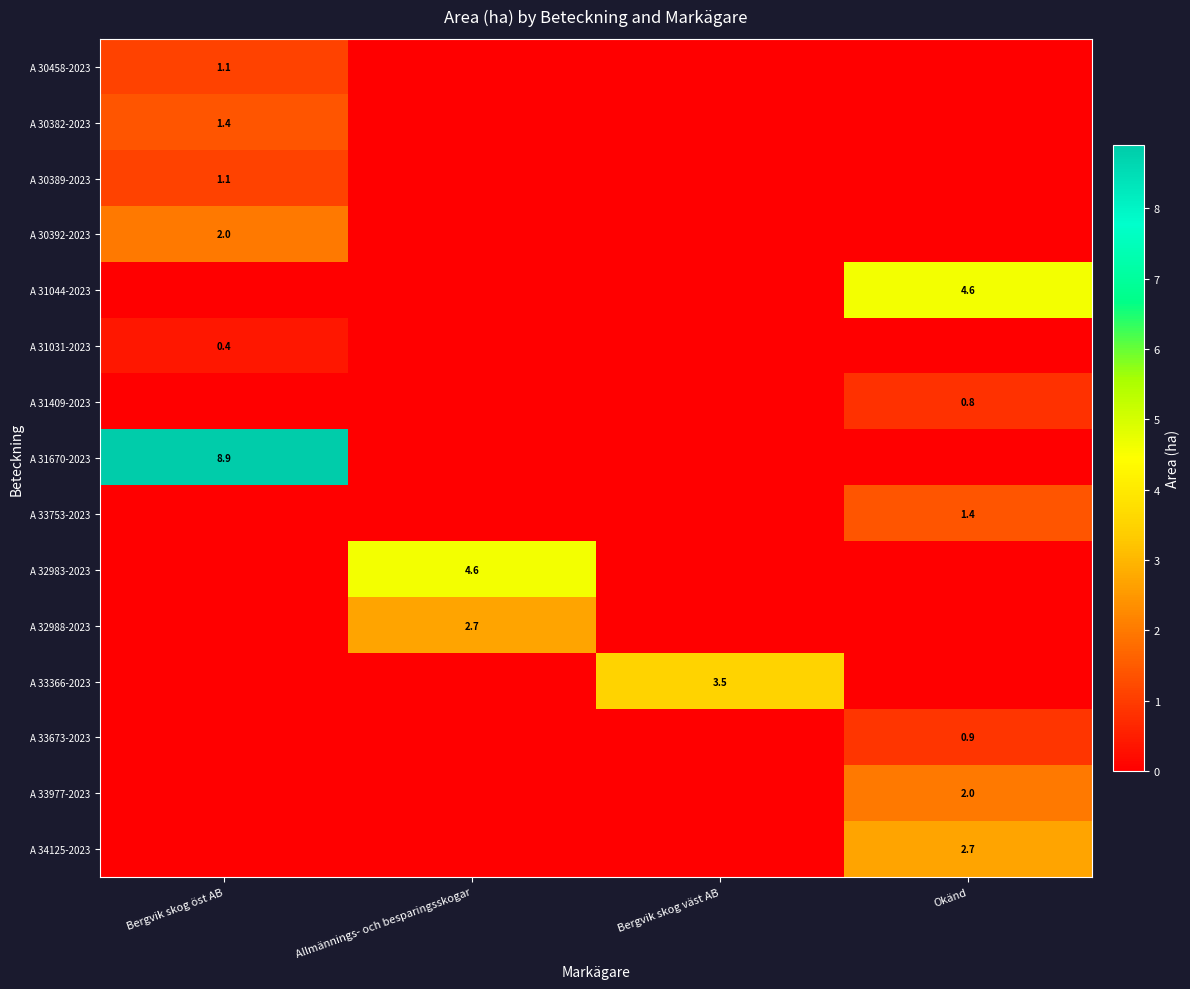

What is the greatest value displayed?

8.9